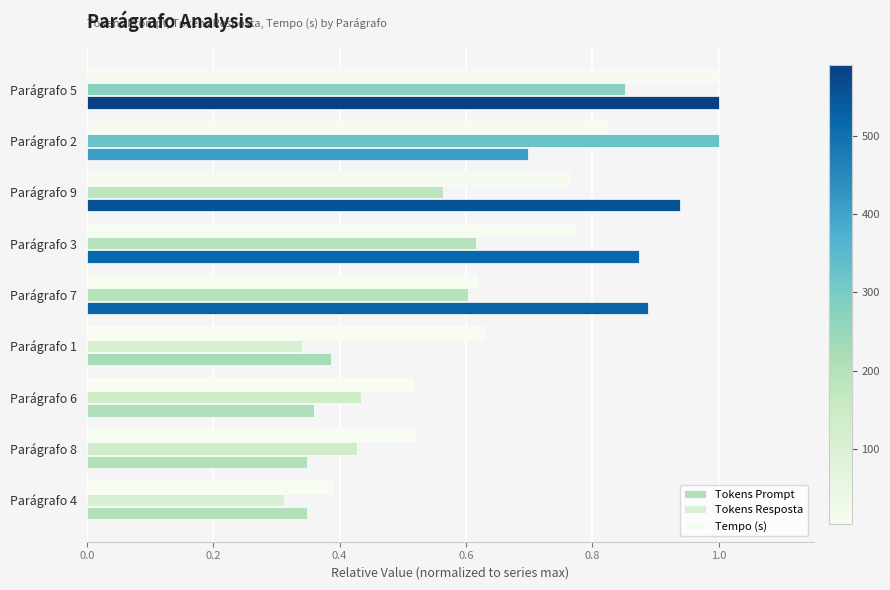

What is the greatest value displayed?

1.0